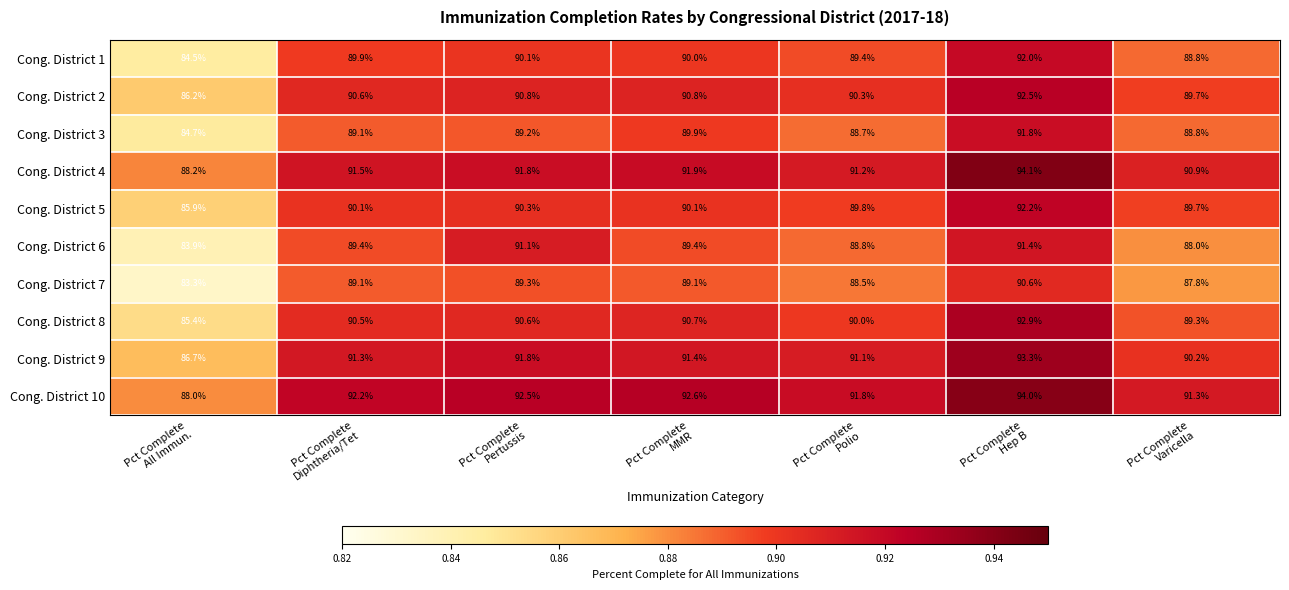

Which series has the largest total across all categories?

Cong. District 10